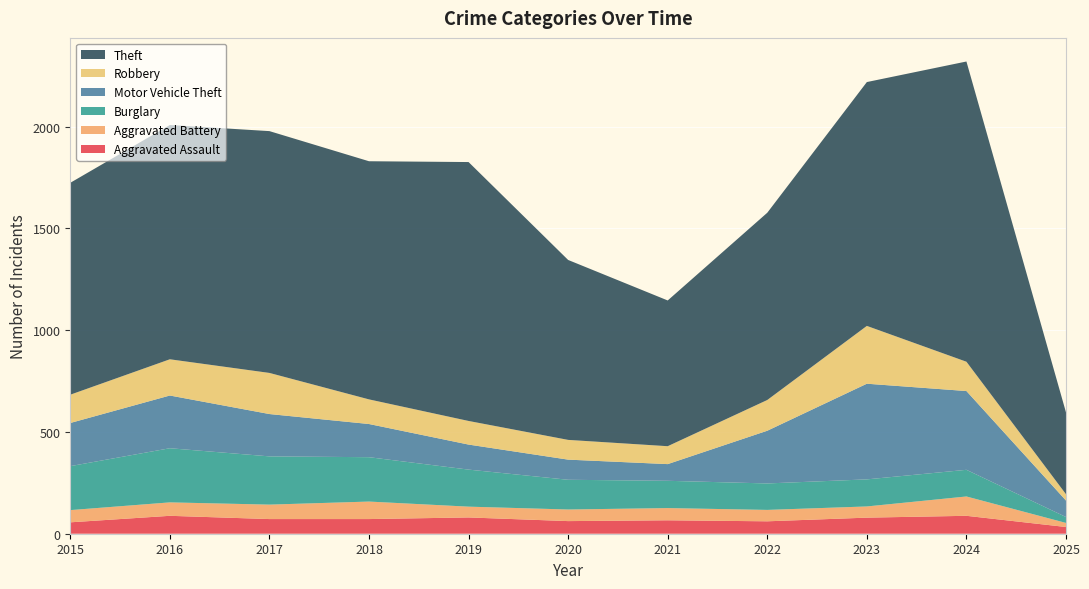

Reading left to right, extract all data points from this chart.

Aggravated Assault: 2015=56	2016=88	2017=72	2018=72	2019=80	2020=62	2021=66	2022=61	2023=79	2024=88	2025=33
Aggravated Battery: 2015=60	2016=66	2017=71	2018=86	2019=53	2020=57	2021=60	2022=56	2023=55	2024=95	2025=20
Burglary: 2015=216	2016=266	2017=237	2018=218	2019=182	2020=146	2021=134	2022=130	2023=133	2024=131	2025=29
Motor Vehicle Theft: 2015=212	2016=259	2017=208	2018=163	2019=123	2020=99	2021=82	2022=259	2023=470	2024=387	2025=81
Robbery: 2015=139	2016=178	2017=202	2018=121	2019=116	2020=97	2021=88	2022=151	2023=284	2024=144	2025=31
Theft: 2015=1041	2016=1151	2017=1188	2018=1170	2019=1272	2020=884	2021=716	2022=920	2023=1198	2024=1475	2025=402